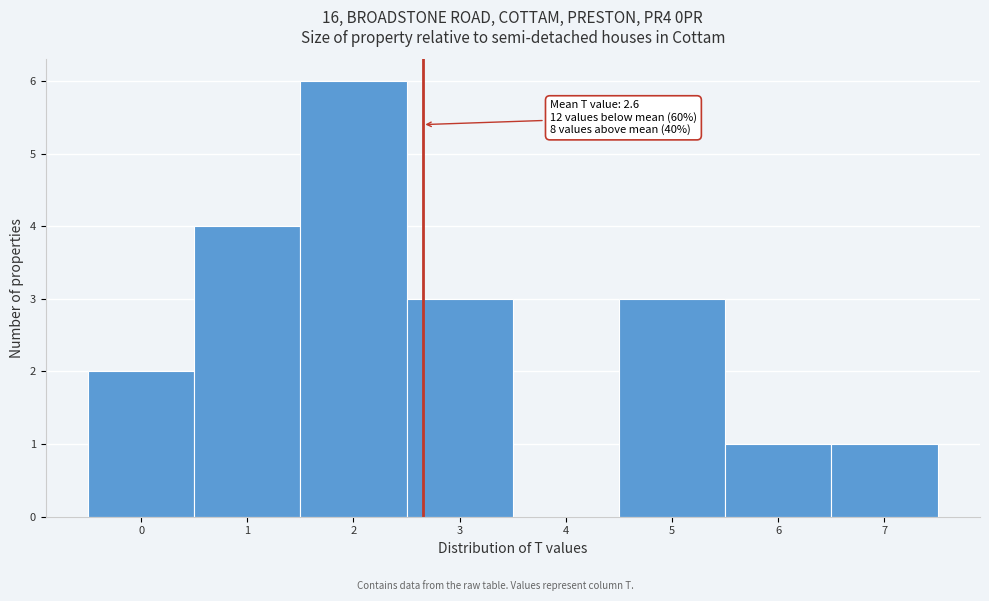

Over which range of the x-axis is the bar tallest?

1.5 to 2.5